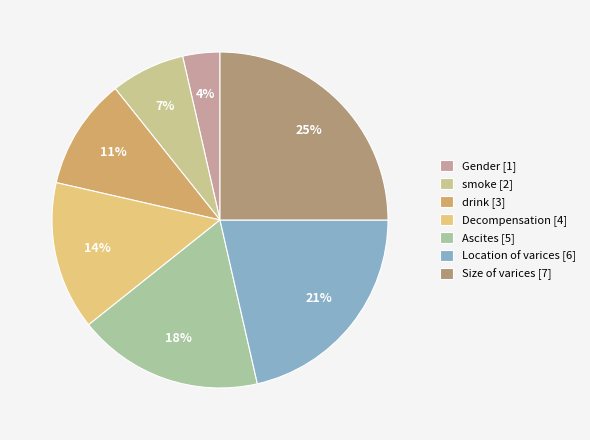

Is there any slice that represents more than half of the pie?

No